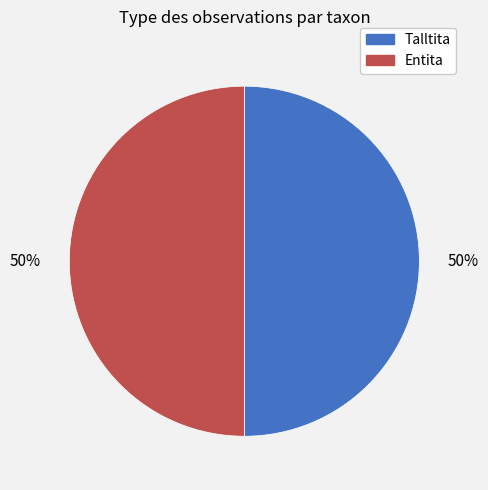

True or false: Entita accounts for 45% of the total.

False